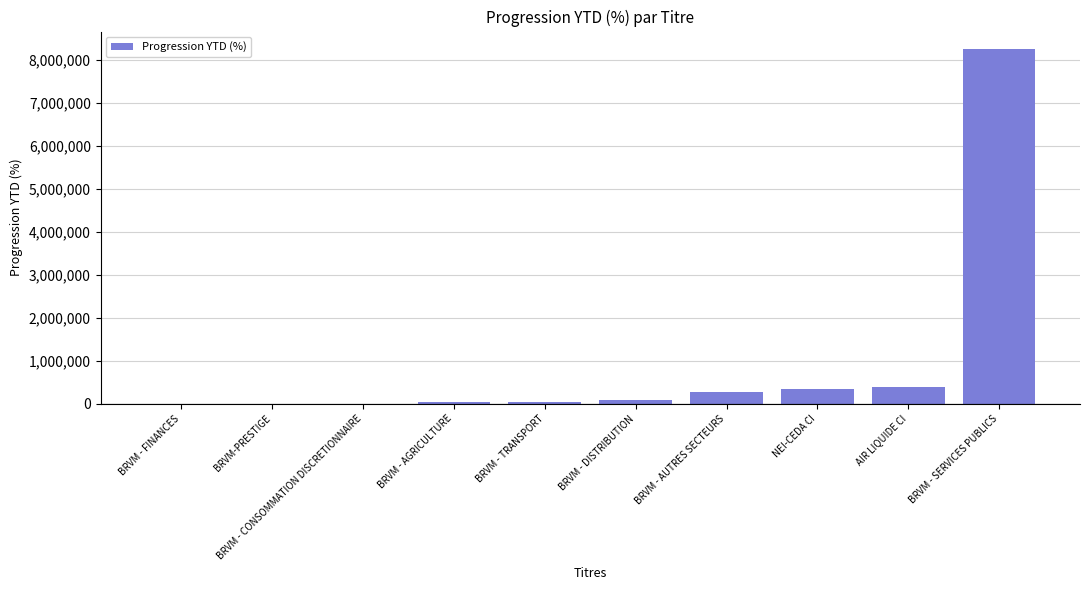

Which label corresponds to the largest value in the chart?

BRVM - SERVICES PUBLICS